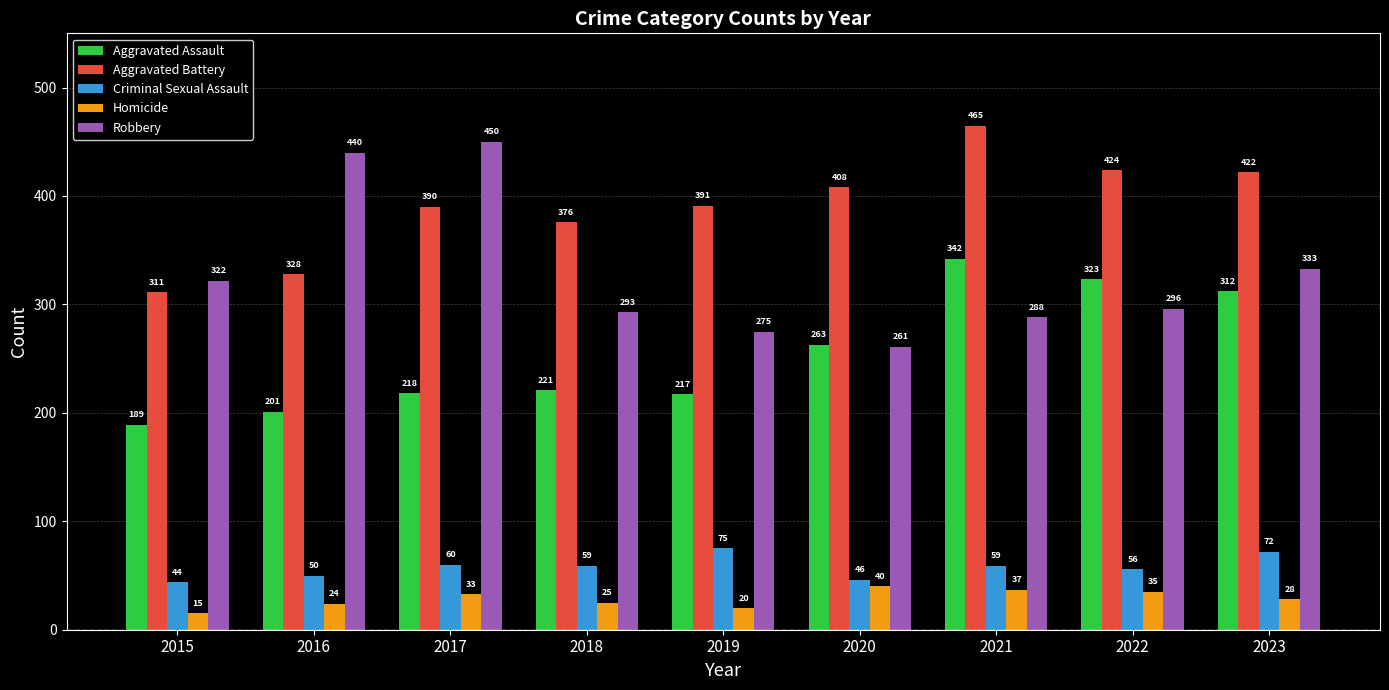

What is the value of the Aggravated Assault bar at the 4th from the left?

221